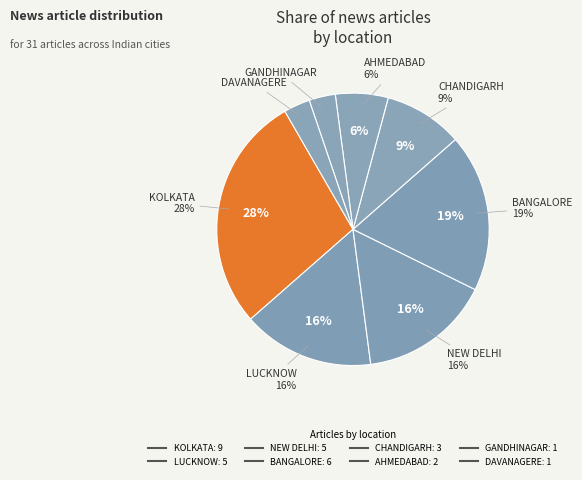

Which has a higher value, DAVANAGERE or LUCKNOW?

LUCKNOW